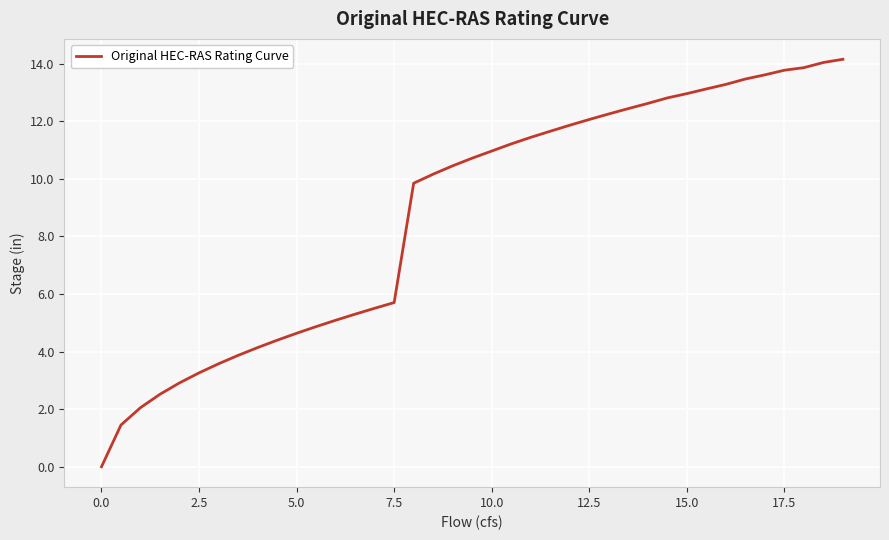

How many lines are shown in the chart?

1